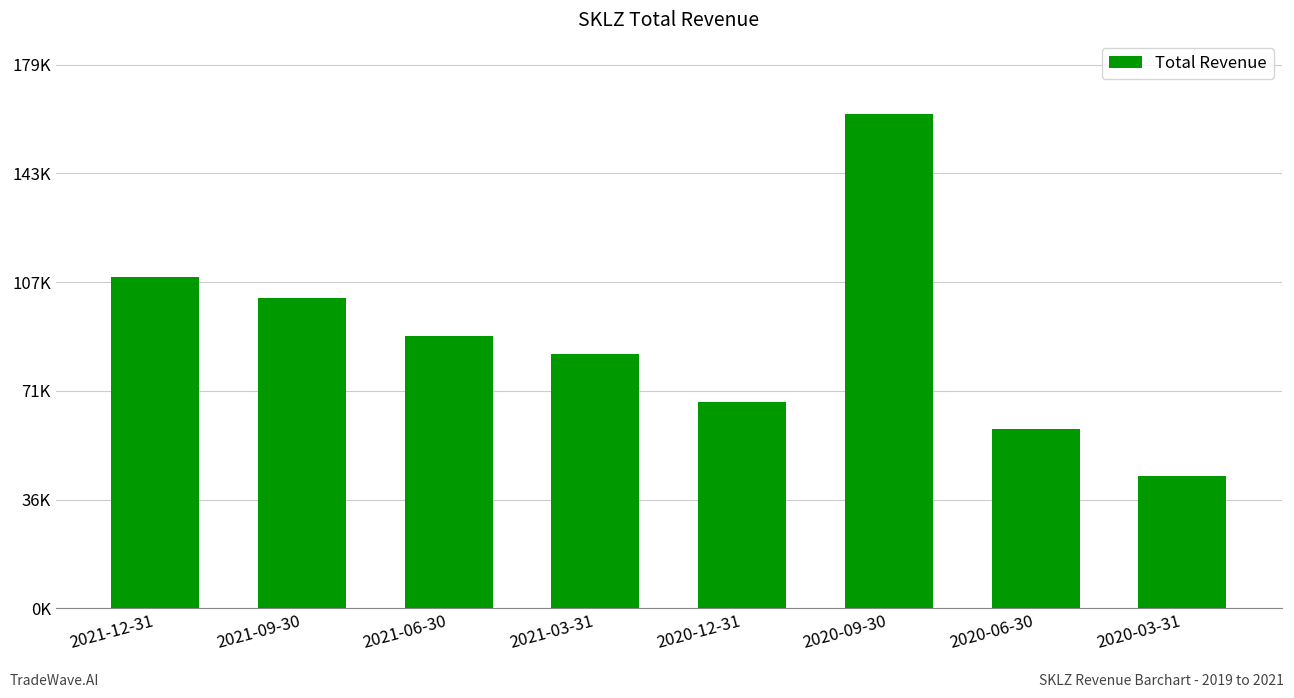

Rank the categories by value from highest to lowest.

2020-09-30, 2021-12-31, 2021-09-30, 2021-06-30, 2021-03-31, 2020-12-31, 2020-06-30, 2020-03-31